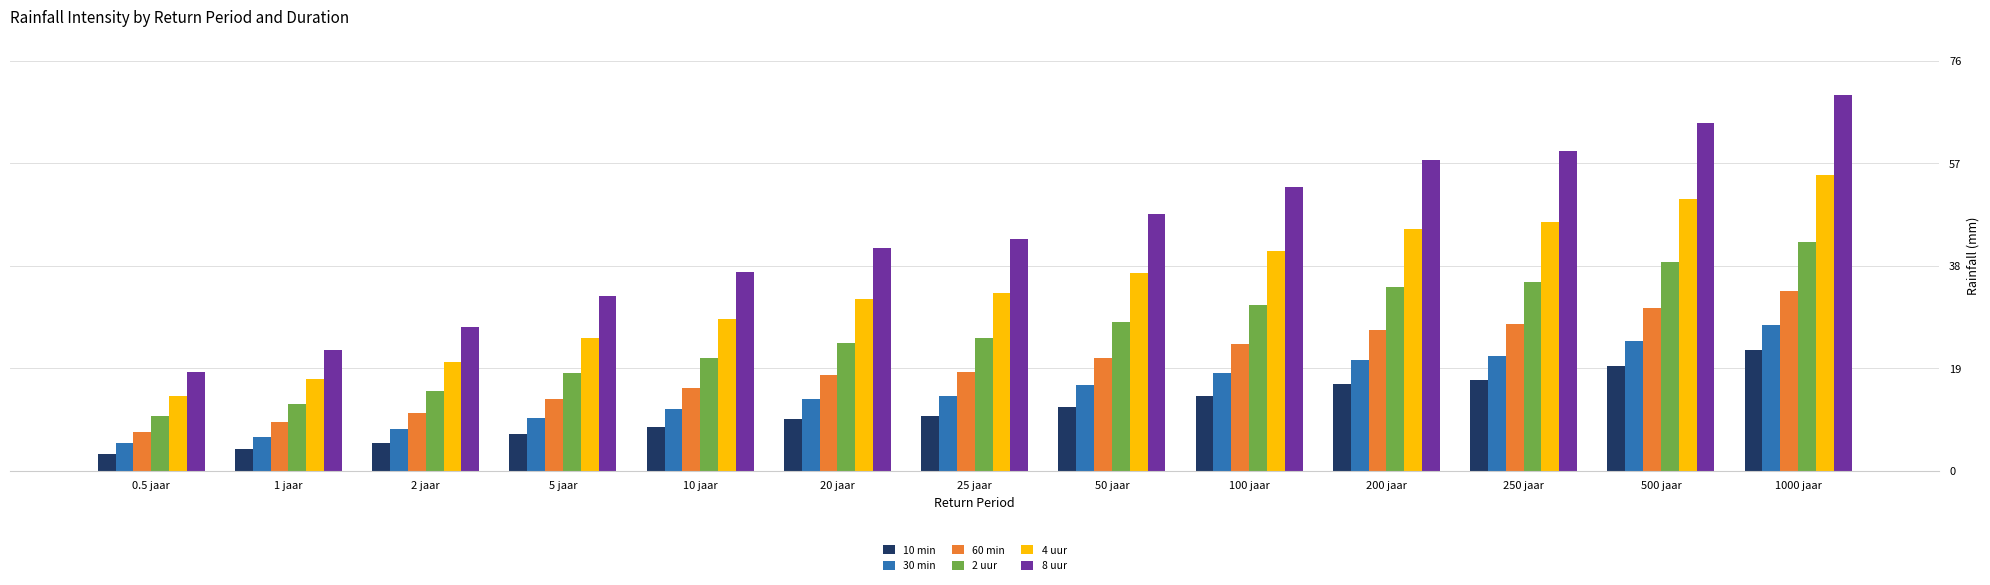

What is the label of the 11th bar from the left?

250 jaar